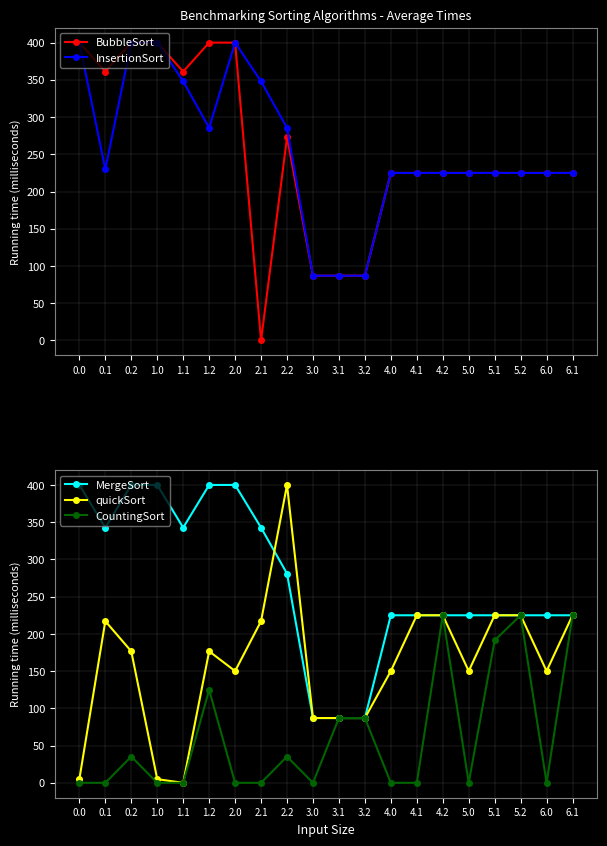

Which has a higher value, 2.1 or 0.2?

0.2